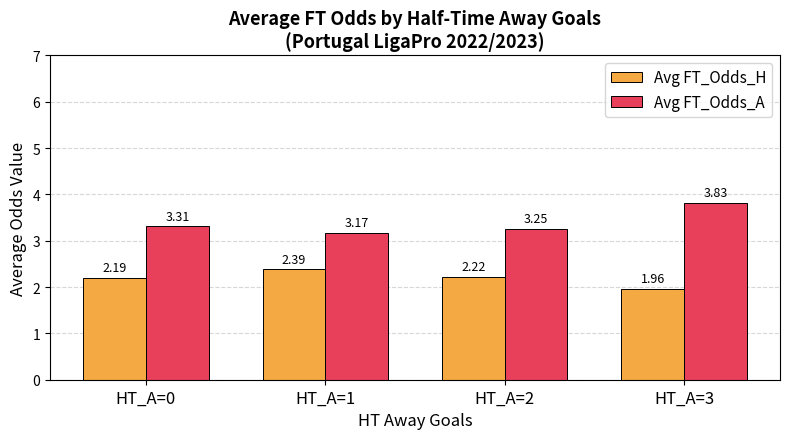

What is the difference between the maximum and second lowest values in the Avg FT_Odds_A series?

0.6